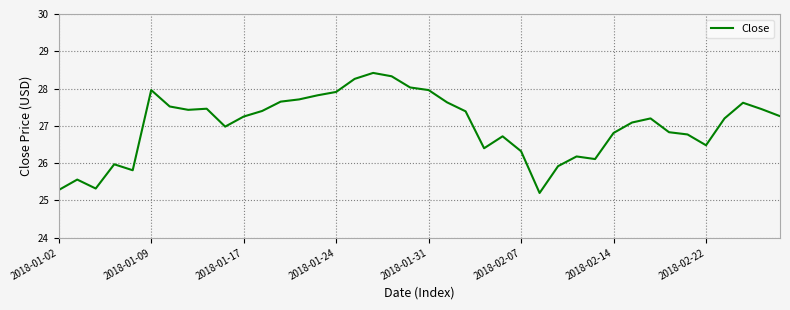

What is the difference between the maximum and minimum values?

3.2